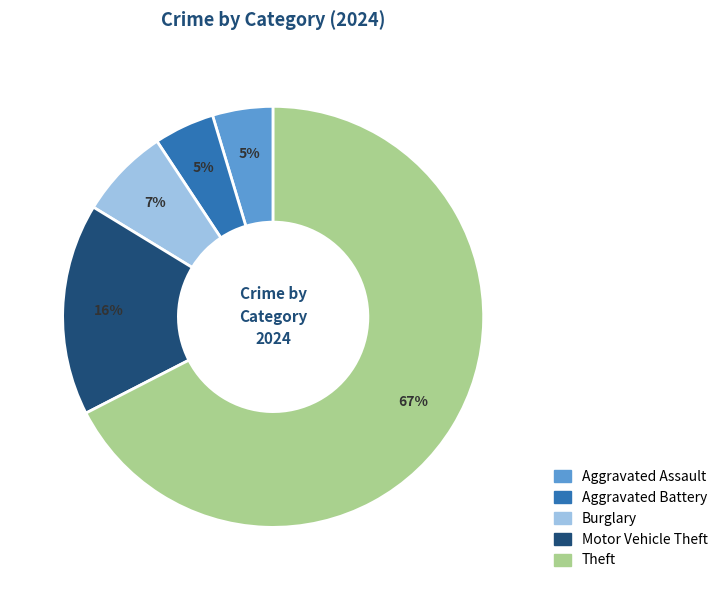

Is there a majority slice in this chart?

Yes